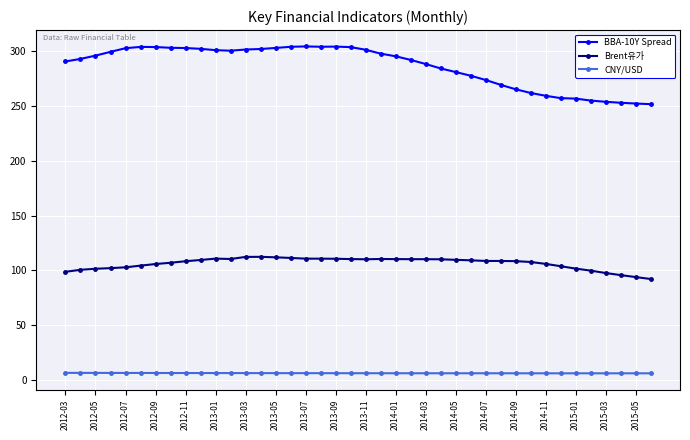

True or false: CNY/USD and Brent유가 intersect in this chart.

False